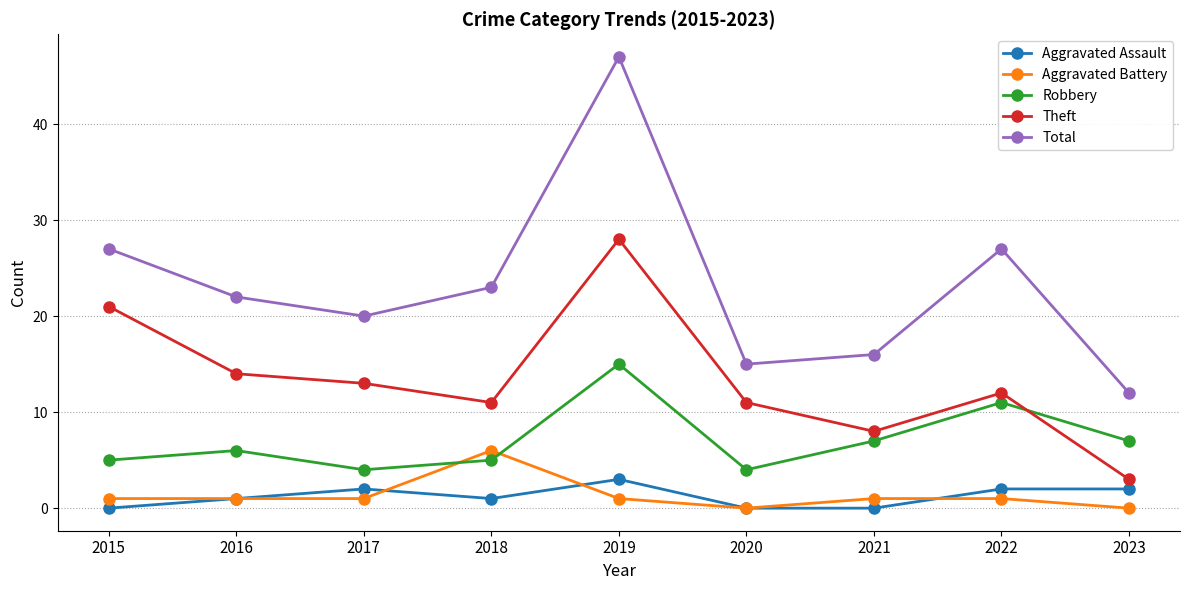

At which category does Total reach its first local valley?

2017